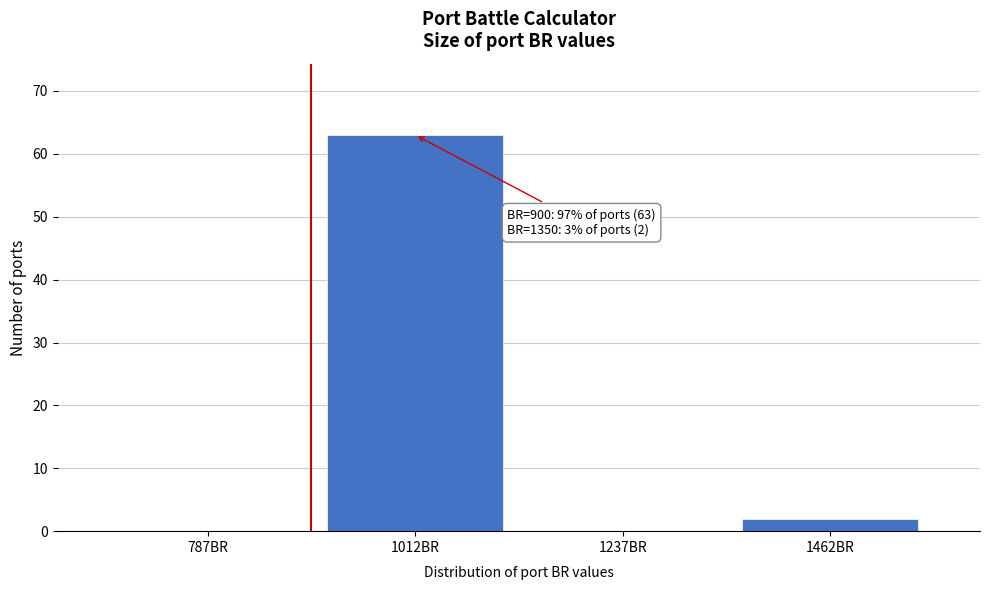

Over which range of the x-axis is the bar tallest?

900 to 1125